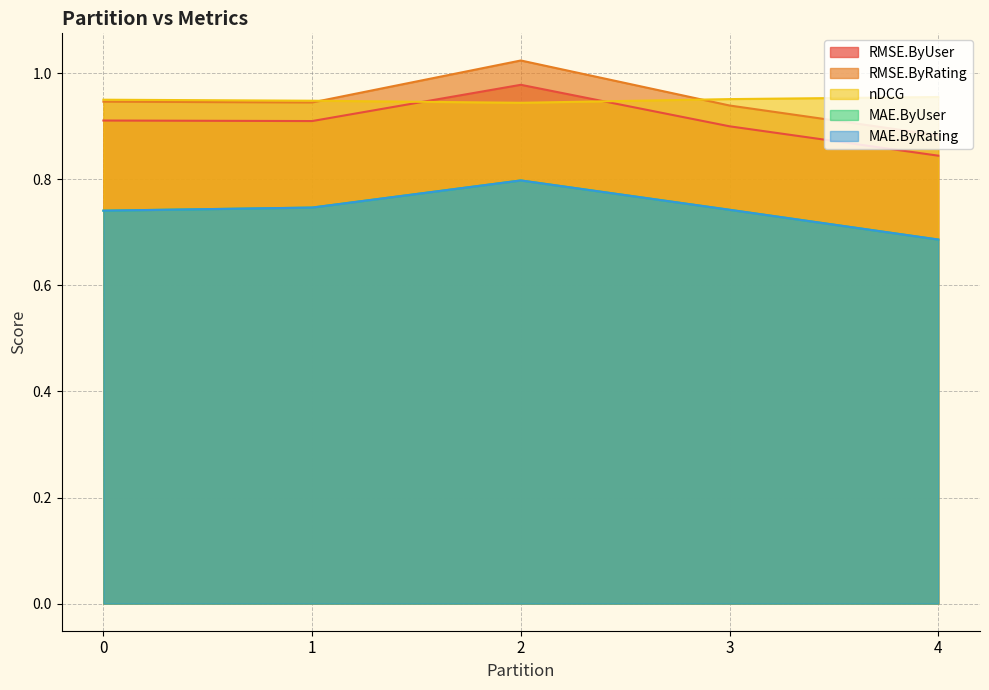

How many nDCG values are between 0 and 1?

5